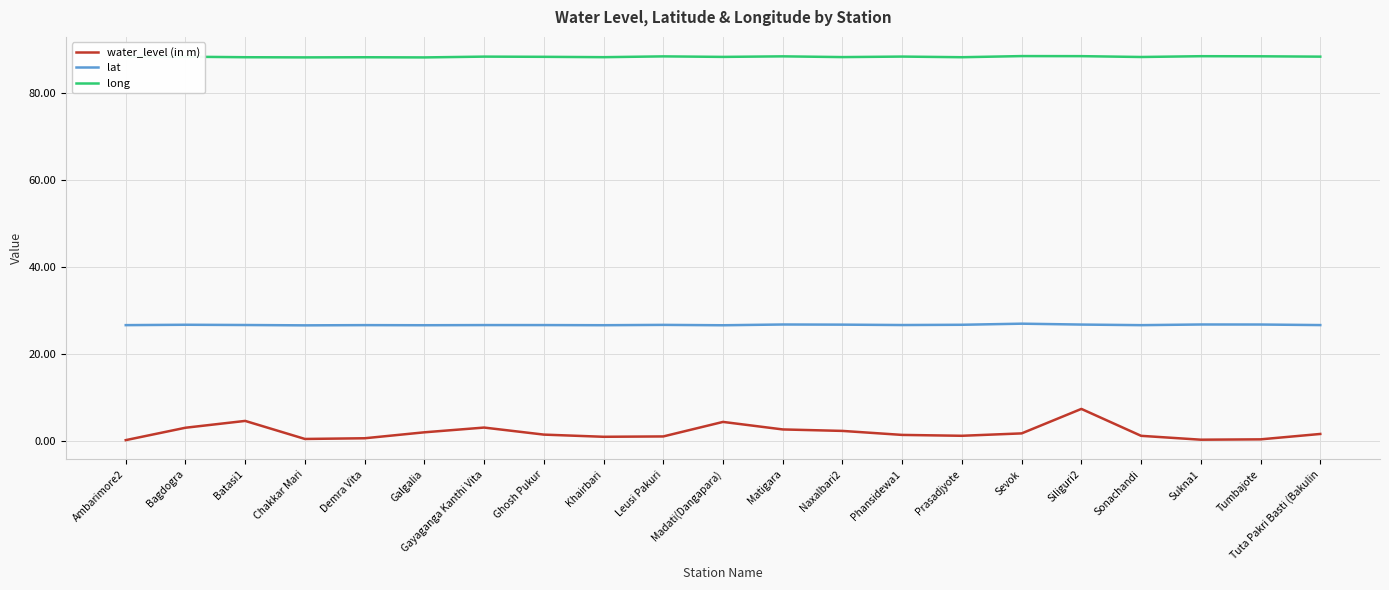

What is the difference between the lat values at Naxalbari2 and Gayaganga Kanthi Vita?

0.1